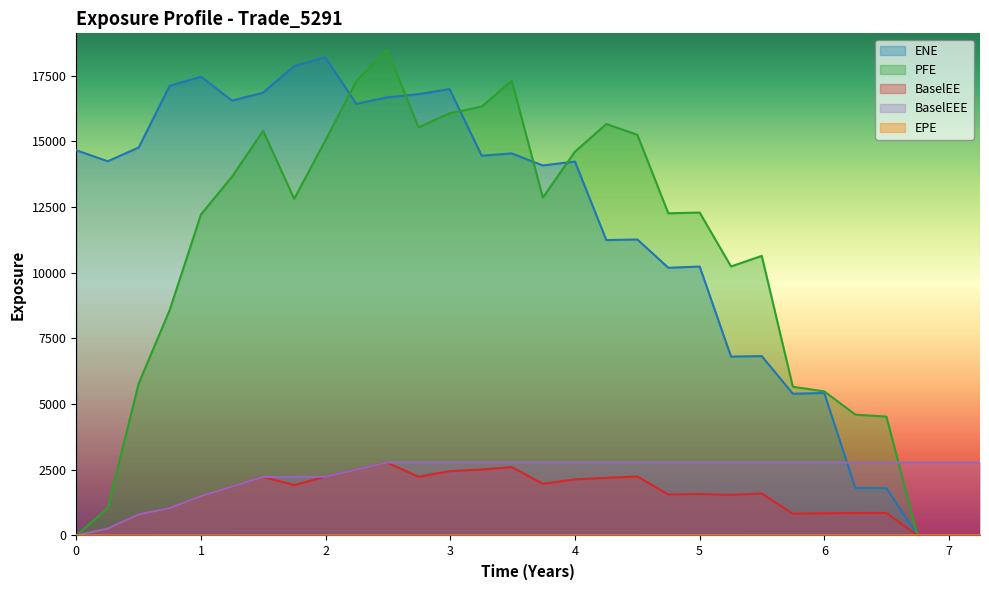

What is the value of the PFE point at the 23rd from the left?

10639.3